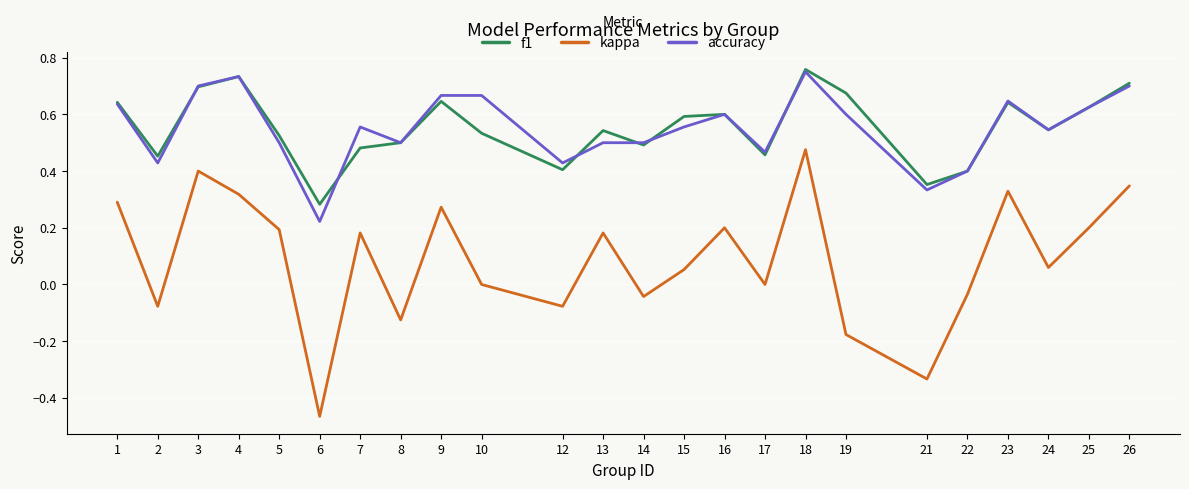

What is the difference between the maximum and minimum values in the kappa series?

0.9